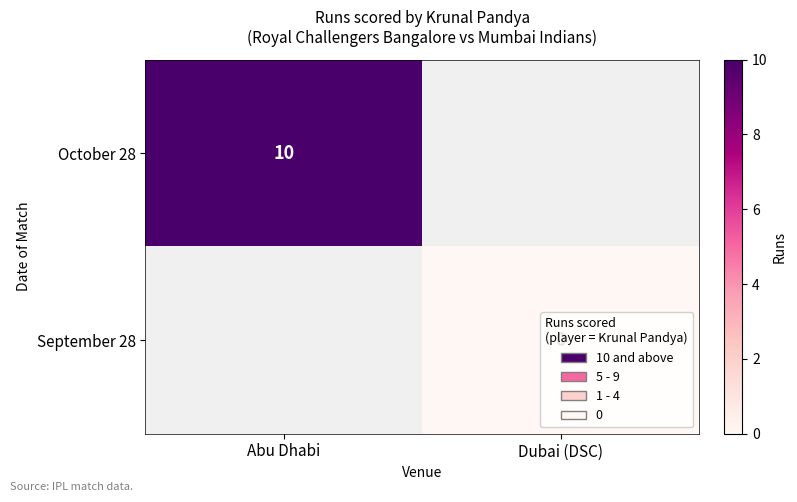

Is the value of September 28 at Dubai (DSC) greater than the value of October 28 at Abu Dhabi?

No